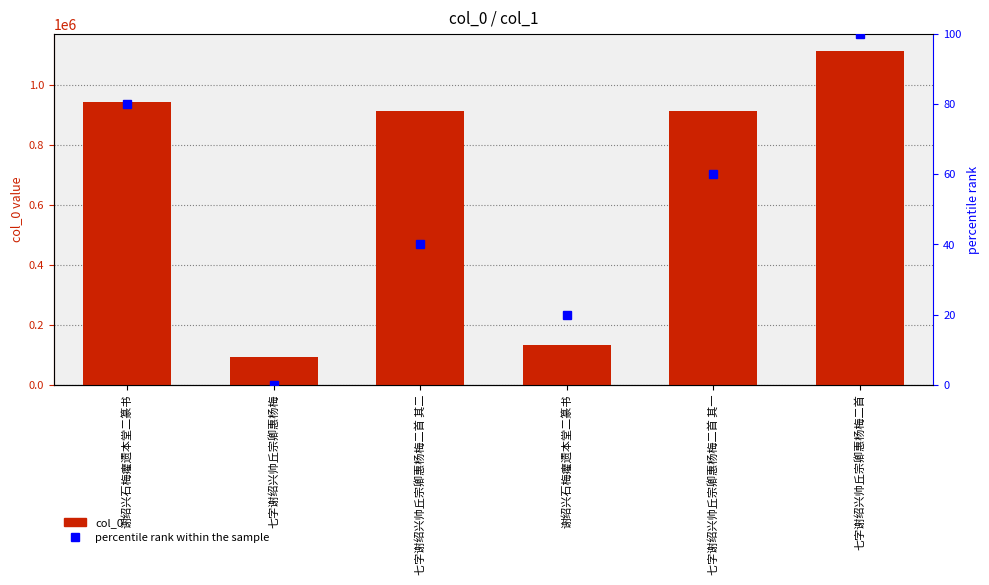

What is the highest value of the col_0 series?

1115217